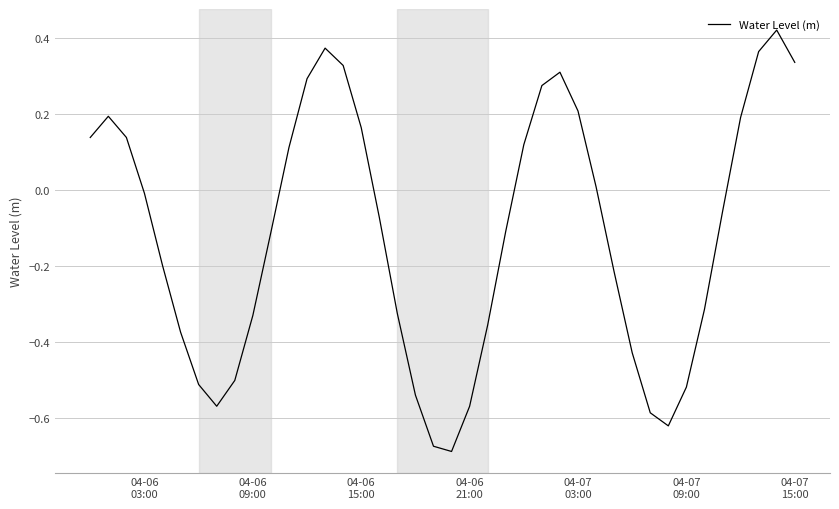

What is the difference between the maximum and minimum values?

1.1